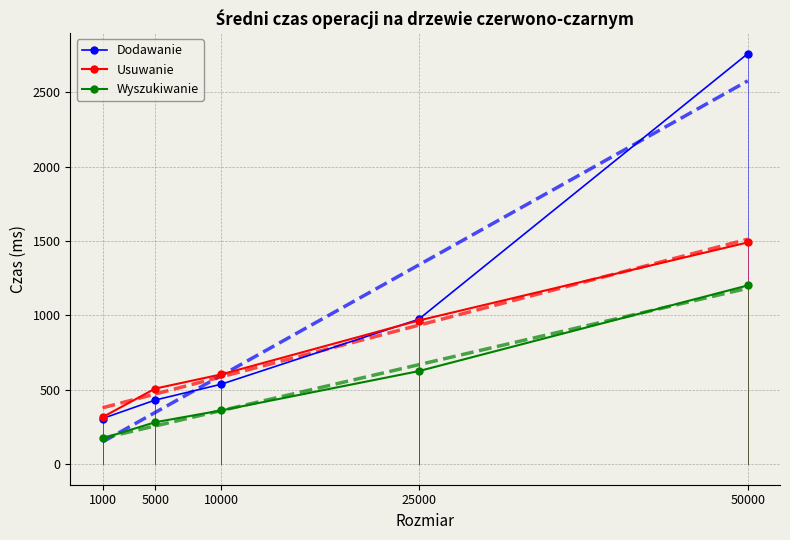

True or false: Wyszukiwanie and Dodawanie intersect in this chart.

False